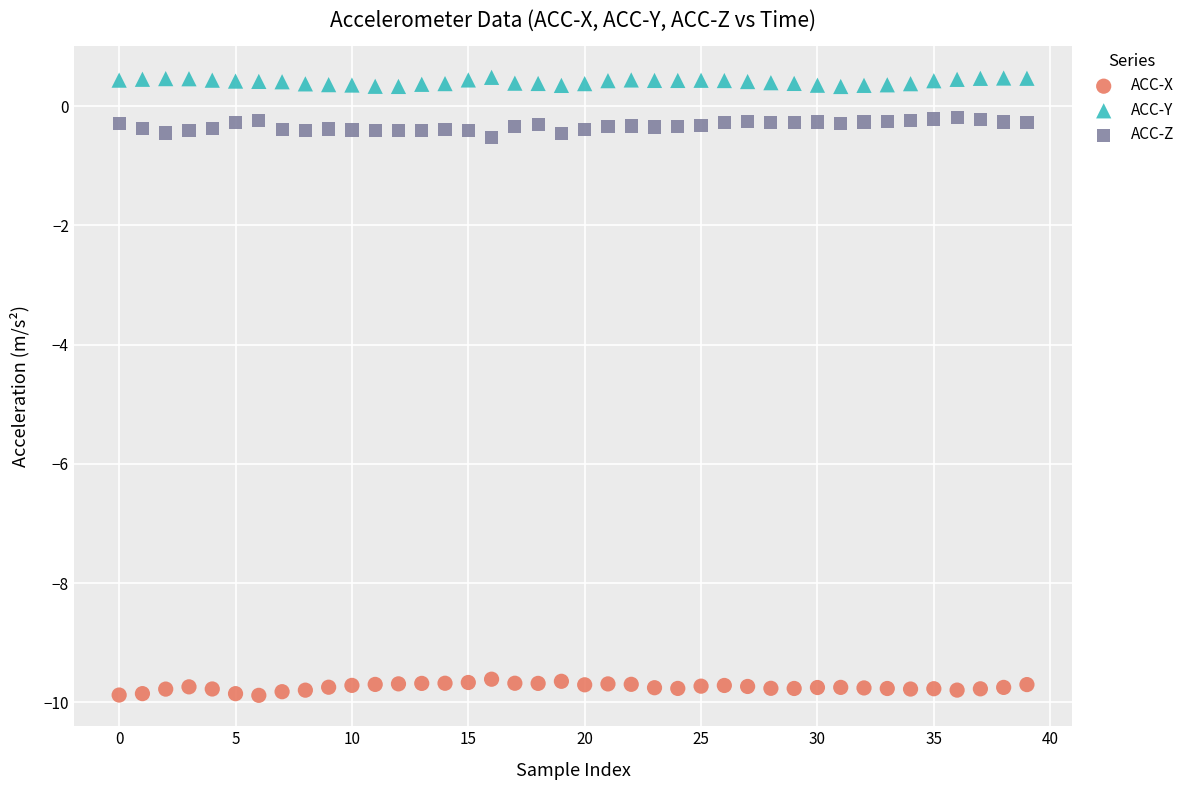

Across all data points, what is the range of Y values (max minus min)?

10.4